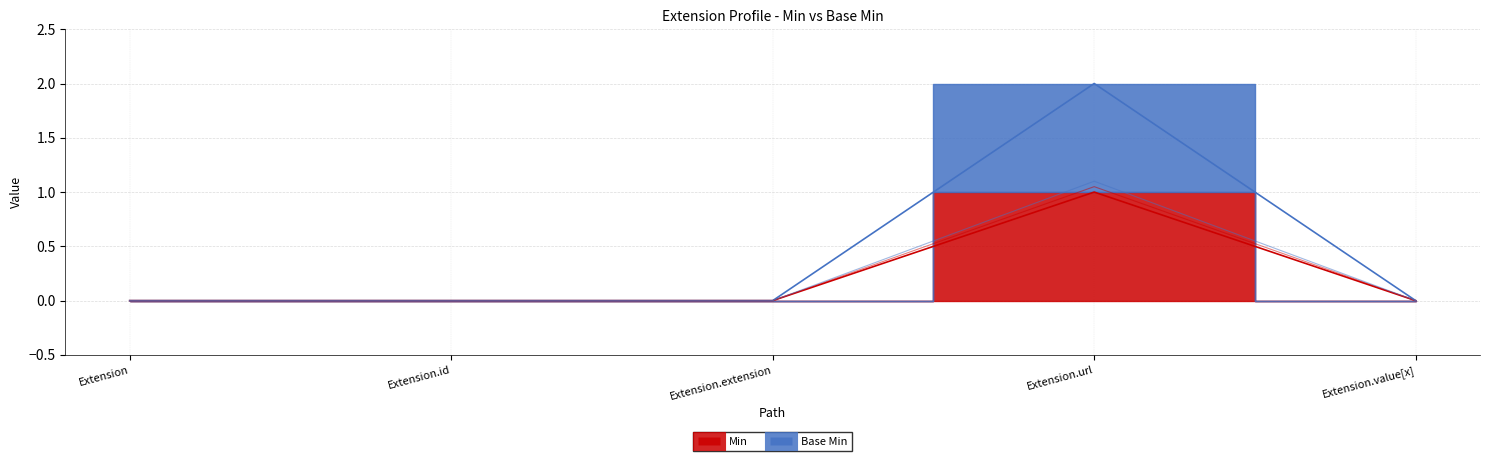

True or false: Base Min and Min cross at least once.

False